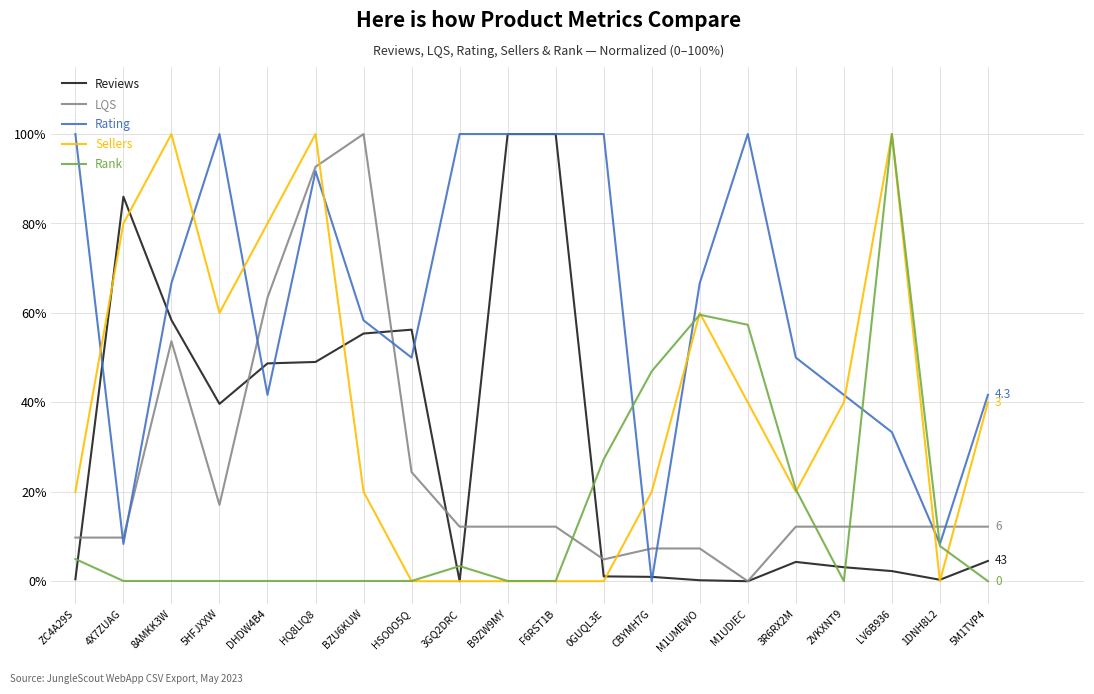

The Rank series shows 0.0 at 2VKXNT9. True or false?

True